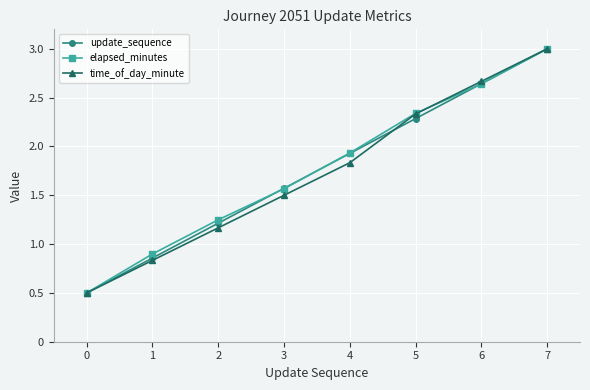

What is the value of the elapsed_minutes point at the 1st from the left?

0.5